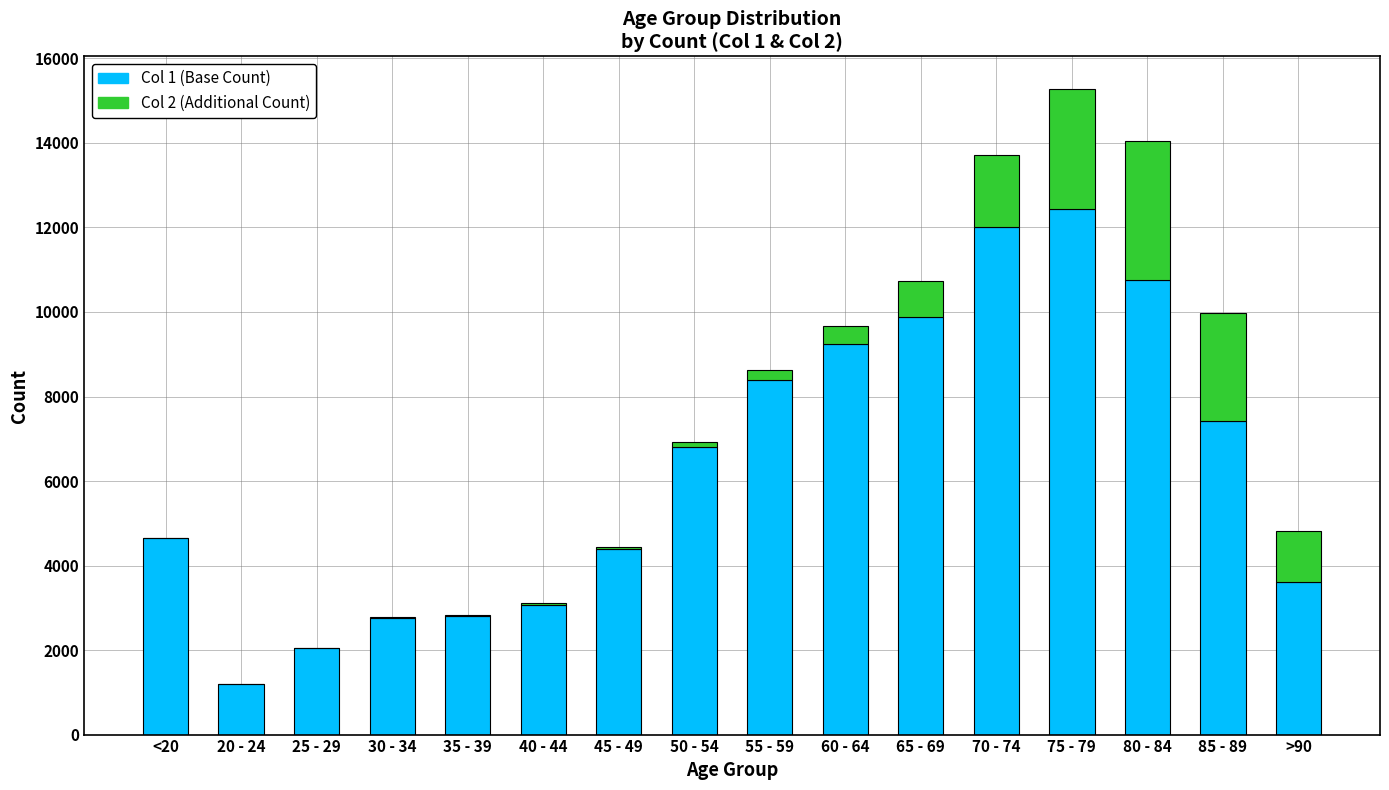

At which category is the sum across all series the highest?

75 - 79